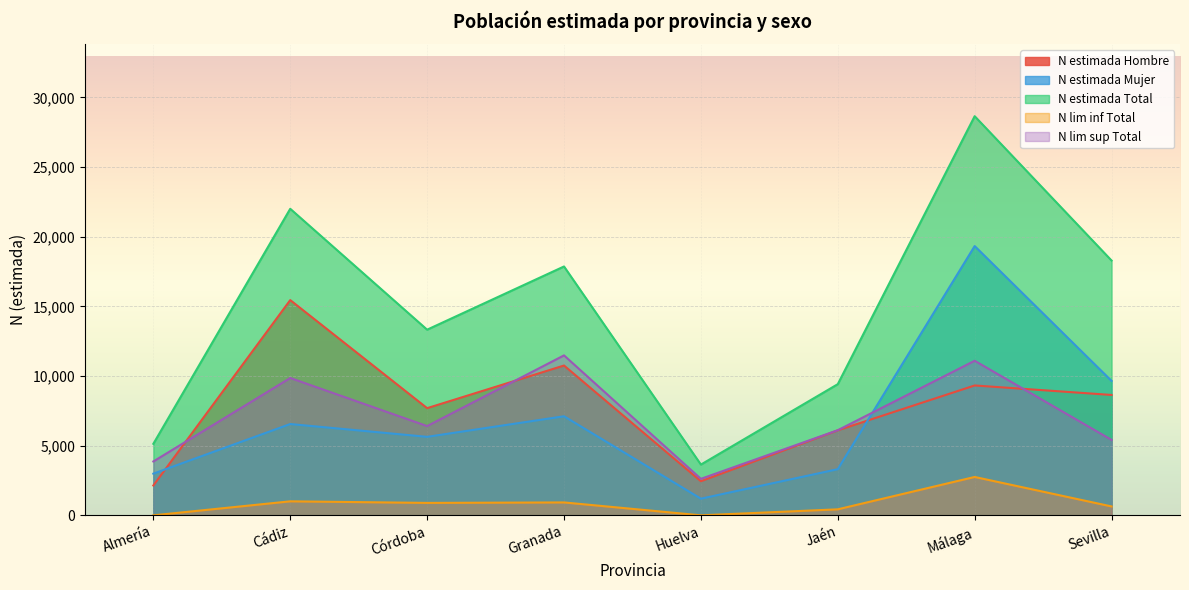

True or false: N estimada Mujer and N lim sup Total cross at least once.

True